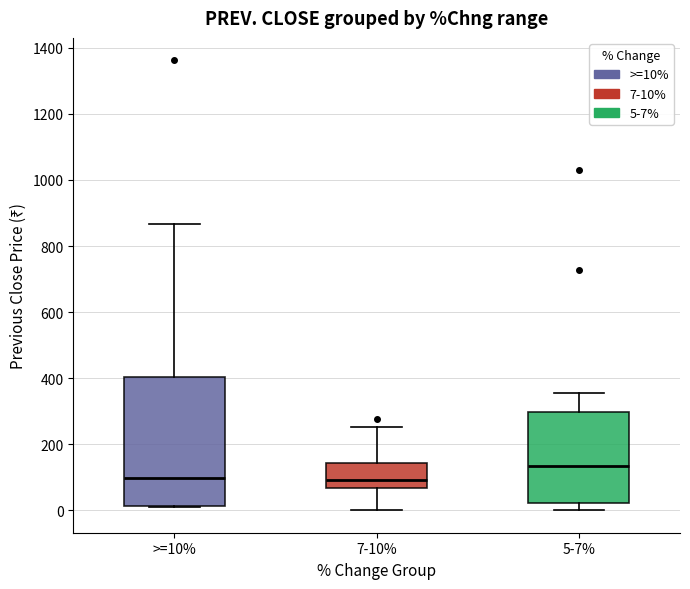

Reading left to right, transcribe this box plot: for each box, give where its median line is, the range the box spans, and where its two whiskers end, as read against the y-axis. The values are not printed on the chart, so give them approximately, as read against the axis.

>=10%: median 100, box 20 to 400, whiskers 0 to 860
7-10%: median 100, box 60 to 140, whiskers 0 to 260
5-7%: median 140, box 20 to 300, whiskers 0 to 360